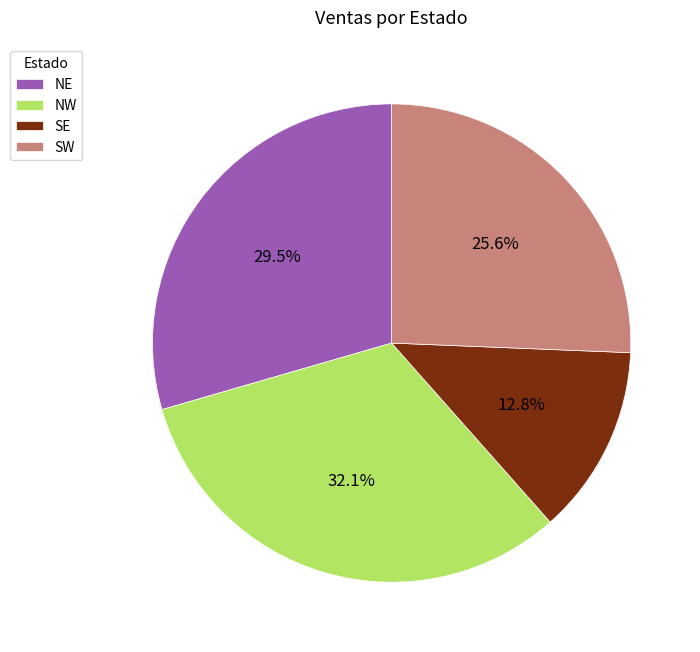

Rank the categories by value from lowest to highest.

SE, SW, NE, NW